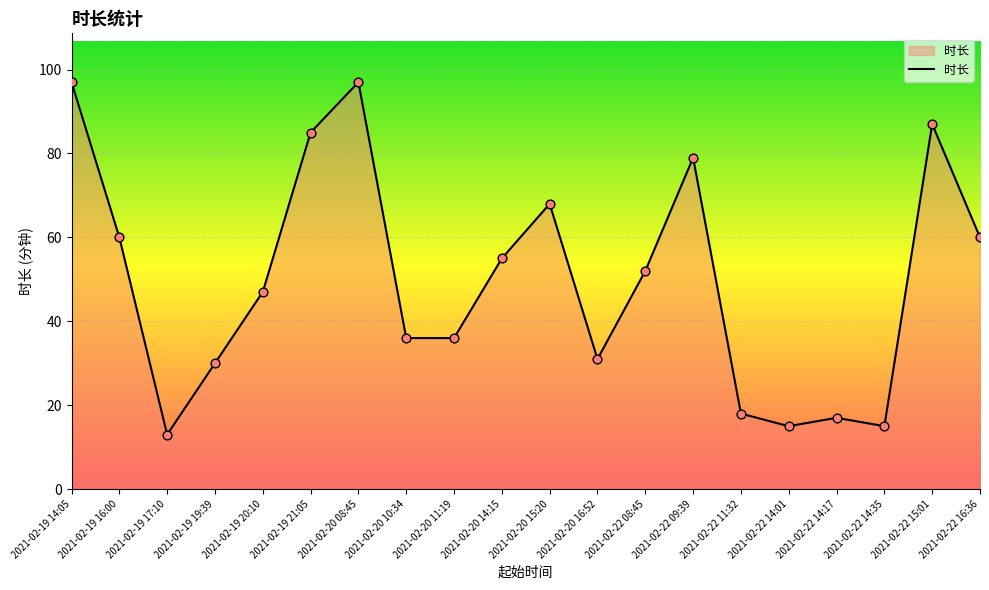

Approximately how many times larger is the value at 2021-02-19 20:10 compared to 2021-02-20 15:20?

0.7